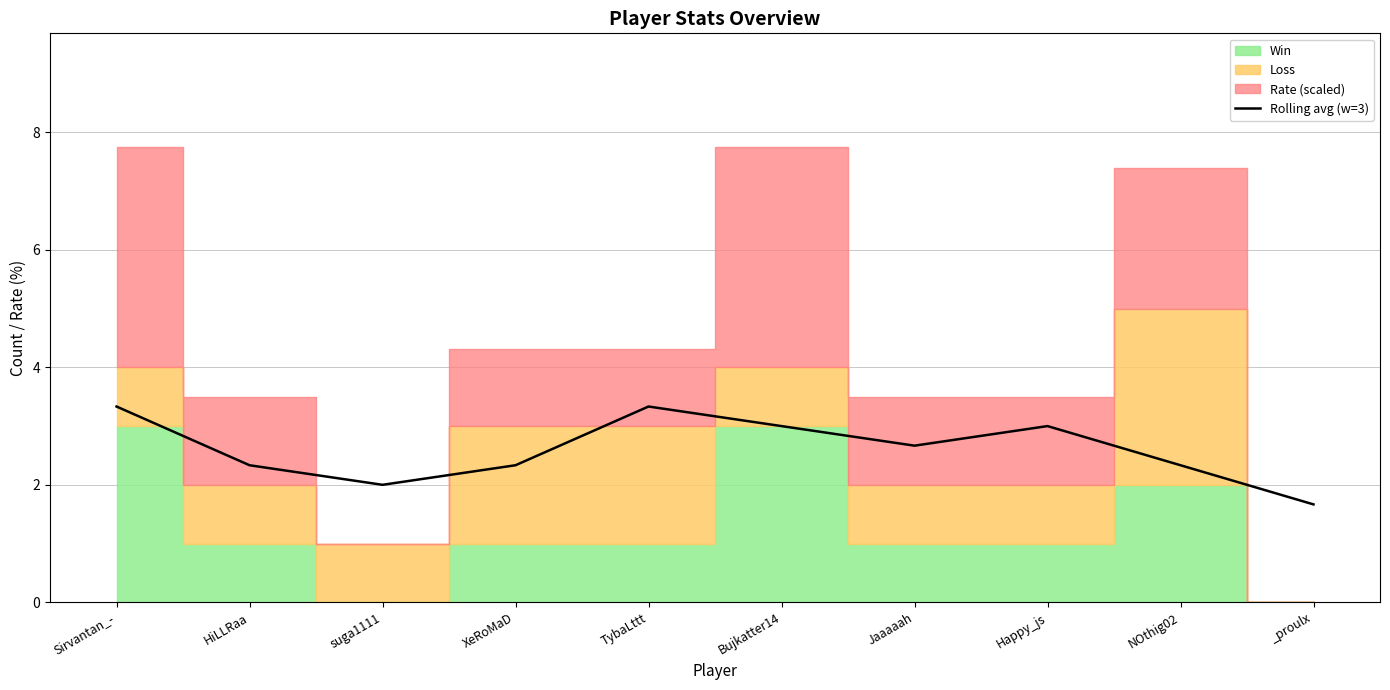

What is the average value?

2.6